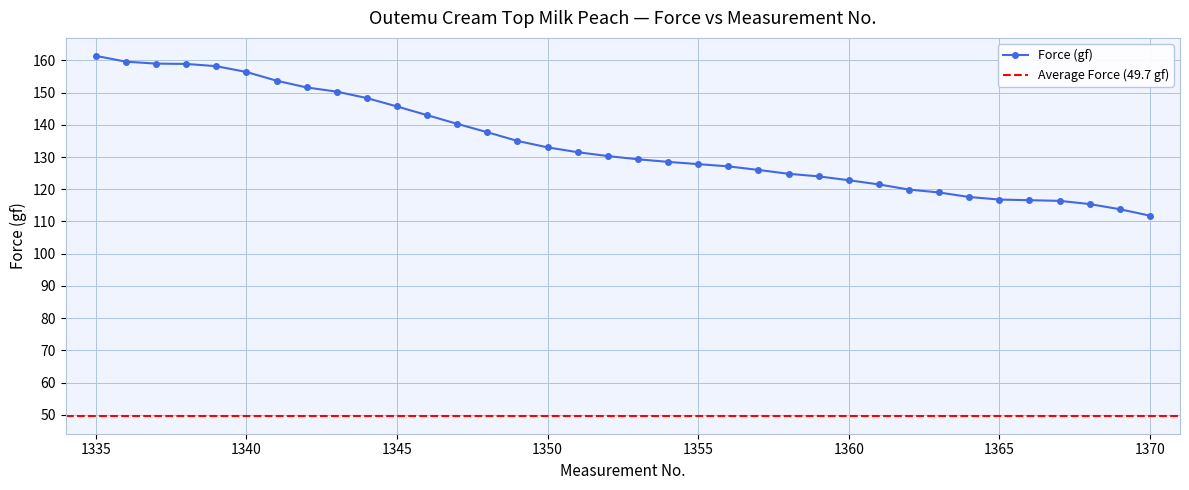

What is the sum of the values at 1335 and 1368?

276.8